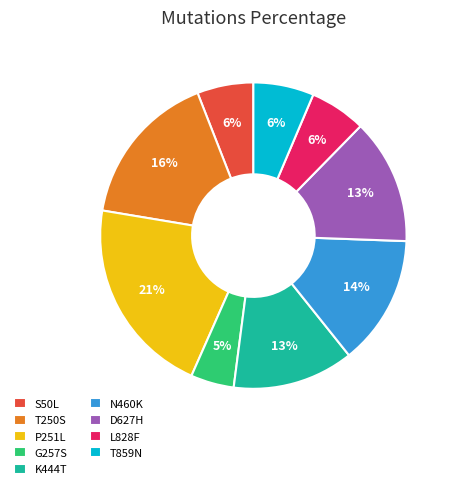

To the nearest percent, what portion does N460K represent?

14%